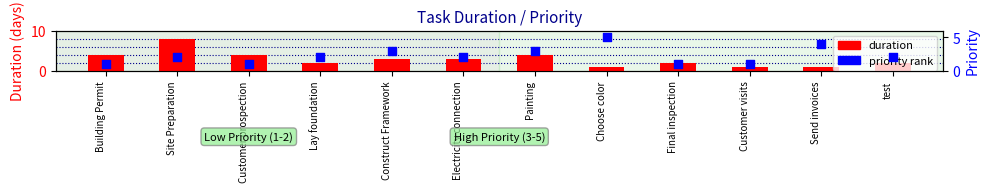

At which category is the sum across all series the highest?

Site Preparation